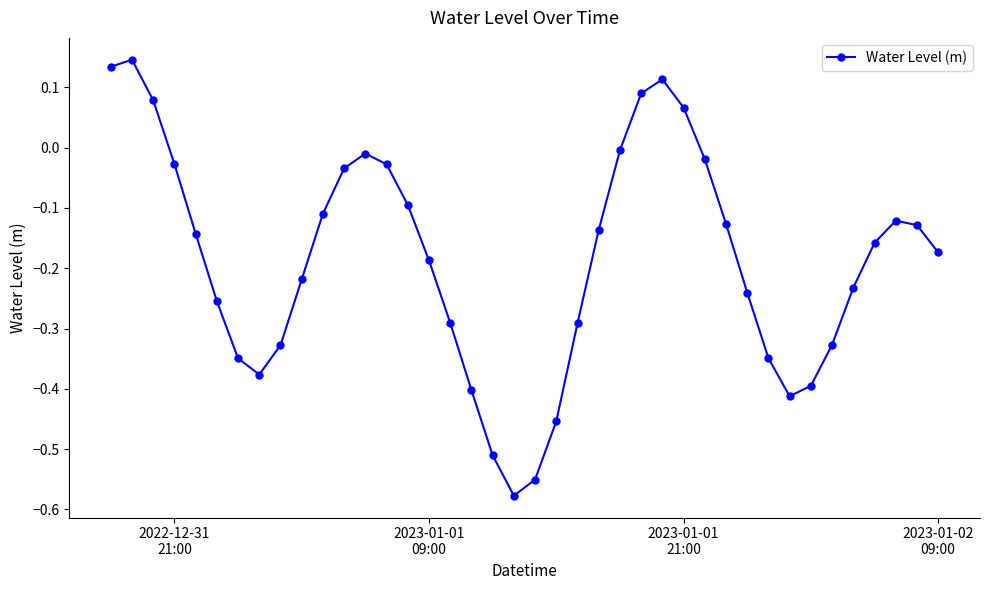

How many interior local valleys (lower than both neighbors) does the data have?

3